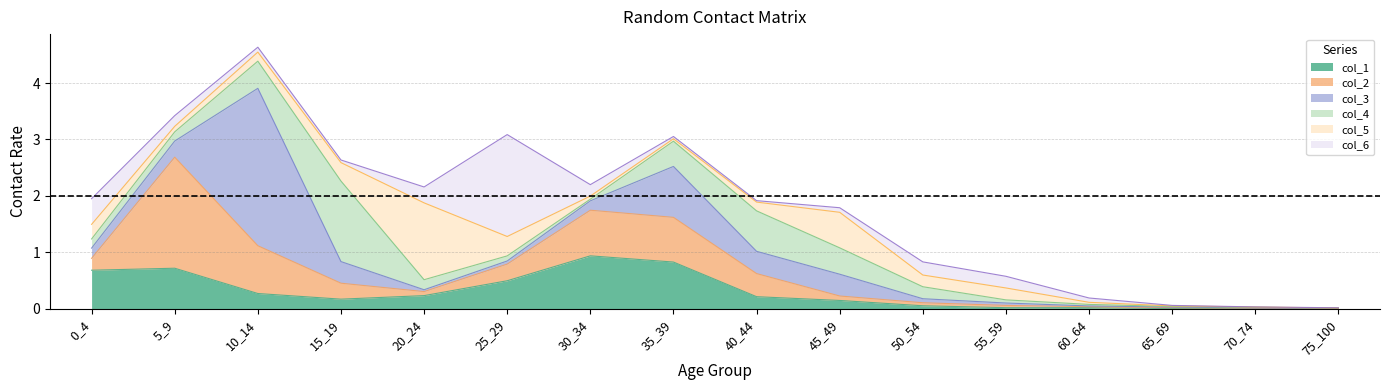

What is the difference between the col_4 values at 45_49 and 50_54?

0.3